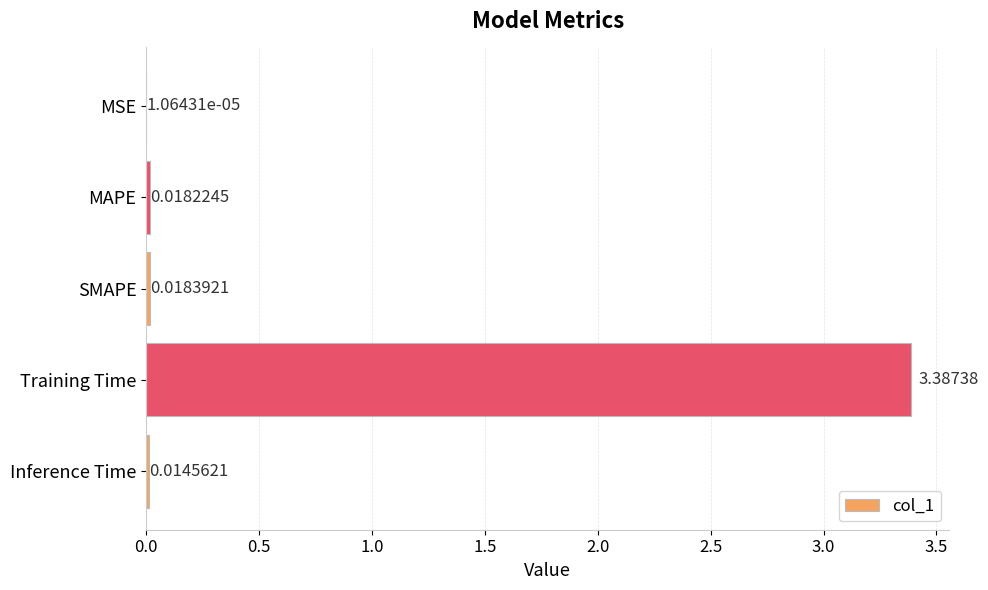

Are the bars horizontal?

Yes